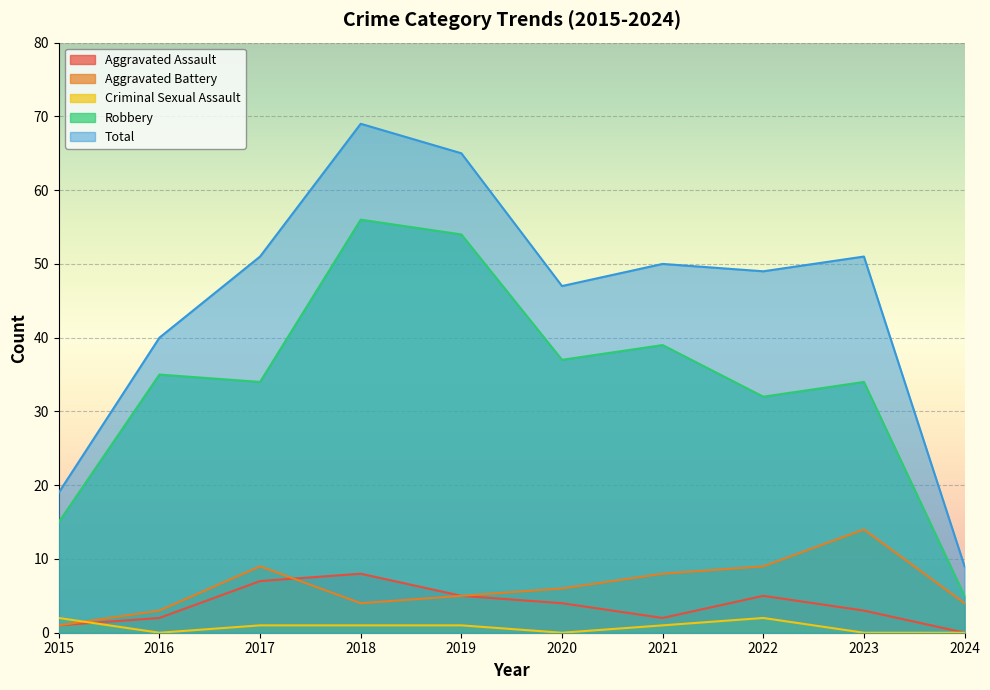

Is the value of Aggravated Battery at 2018 greater than the value of Robbery at 2024?

No